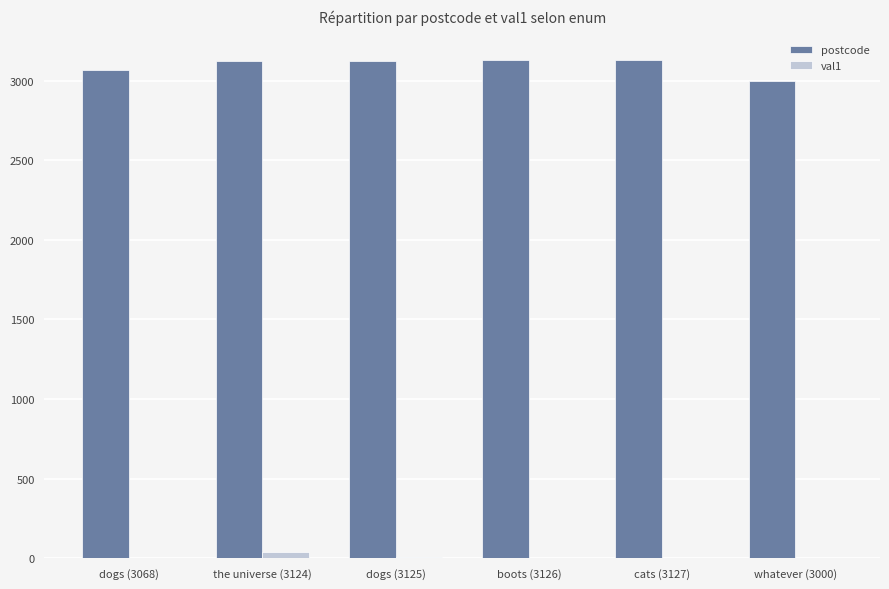

Is the value of val1 at dogs (3068) greater than the value of postcode at boots (3126)?

No